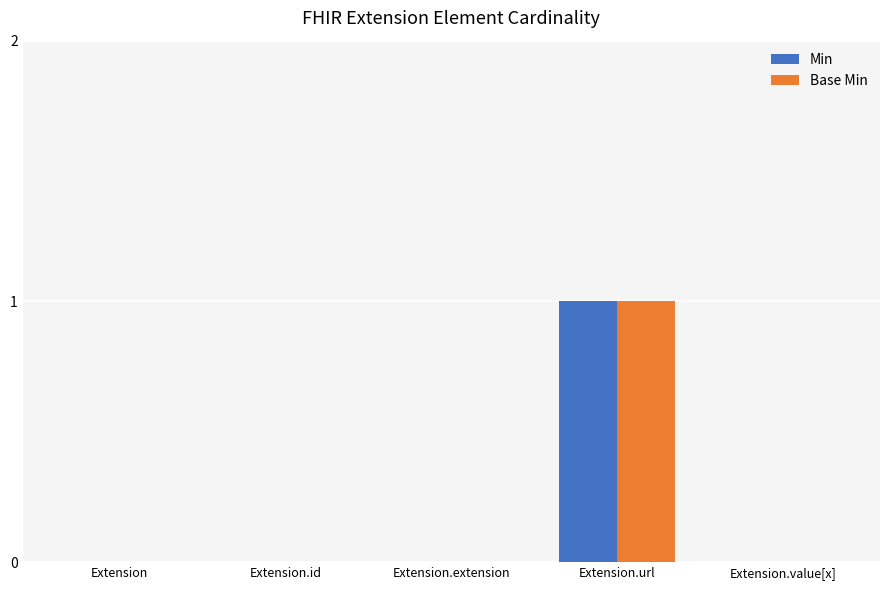

Is it true that Min equals 0 at Extension.id?

True